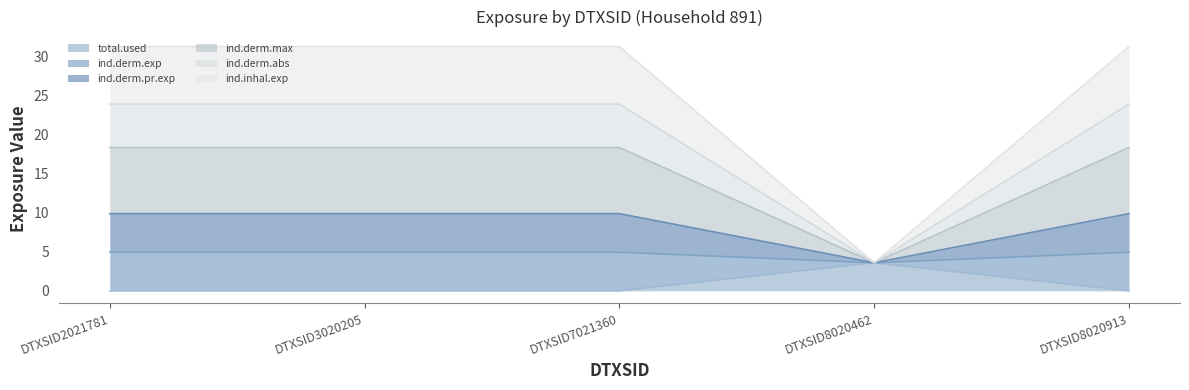

At how many categories does at least one series exceed 2?

5